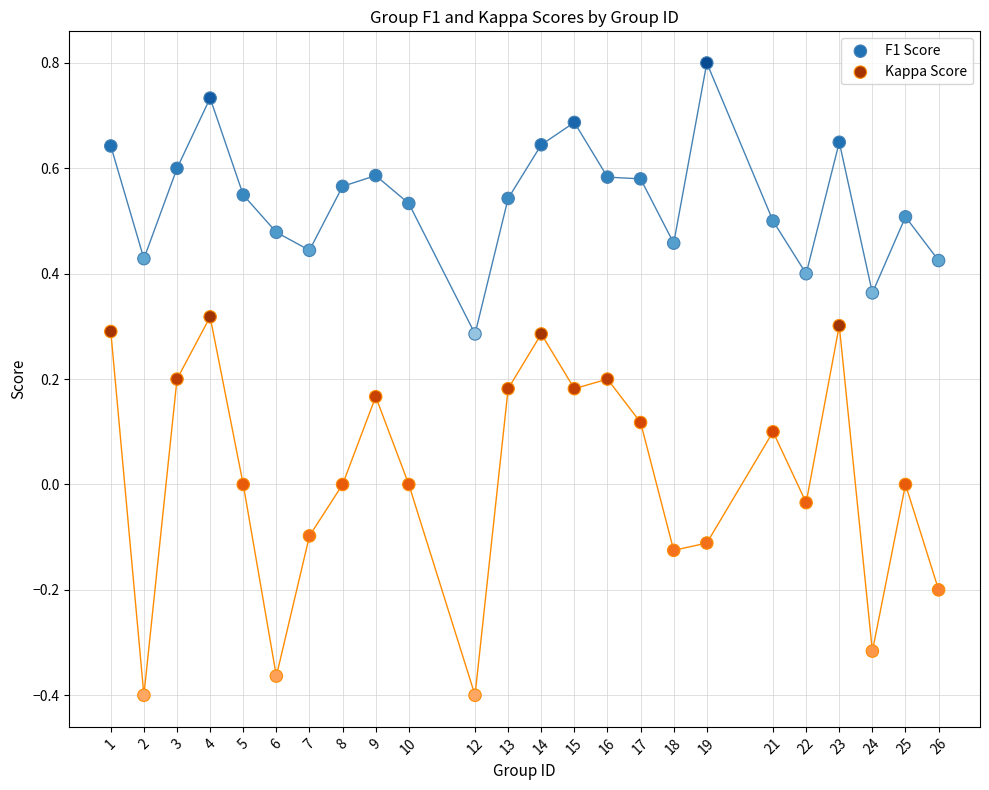

What are all the series names shown in the legend?

F1 Score, Kappa Score